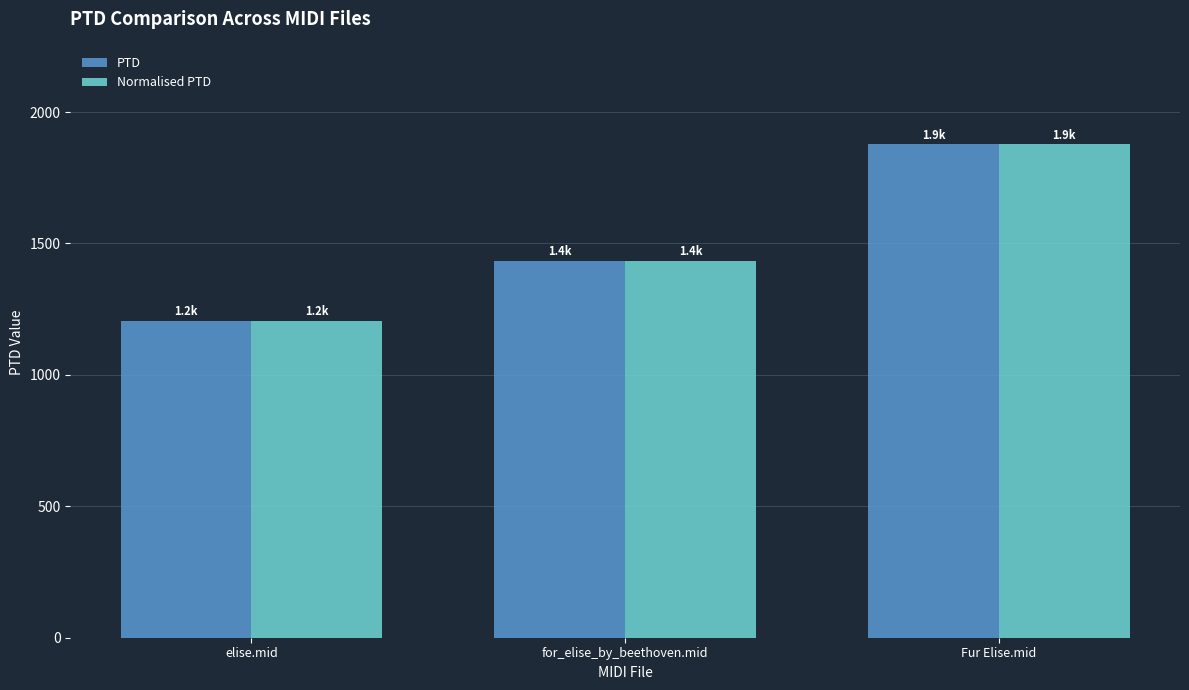

At which category is the sum across all series the highest?

Fur Elise.mid